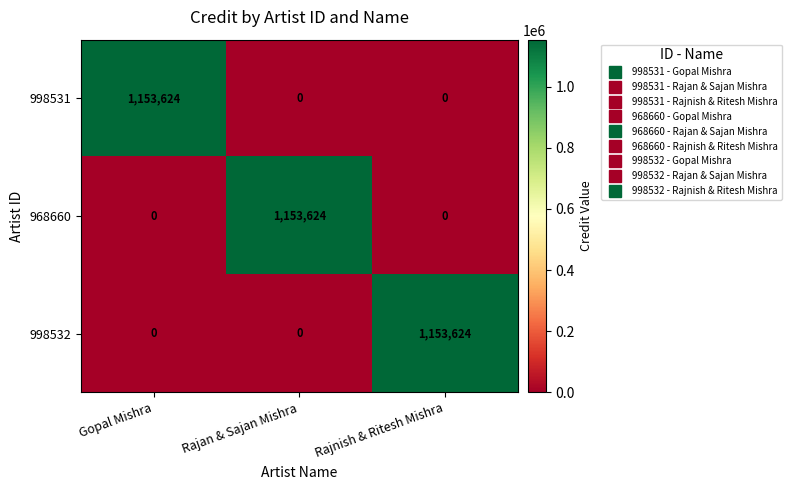

Is it true that 968660 equals 0 at Rajnish & Ritesh Mishra?

True